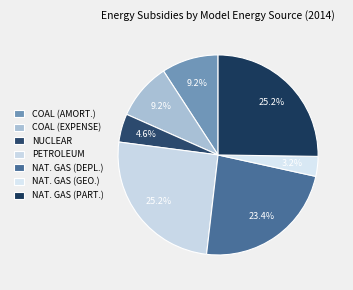

What is the smallest slice in the pie chart?

NAT. GAS (GEO.)